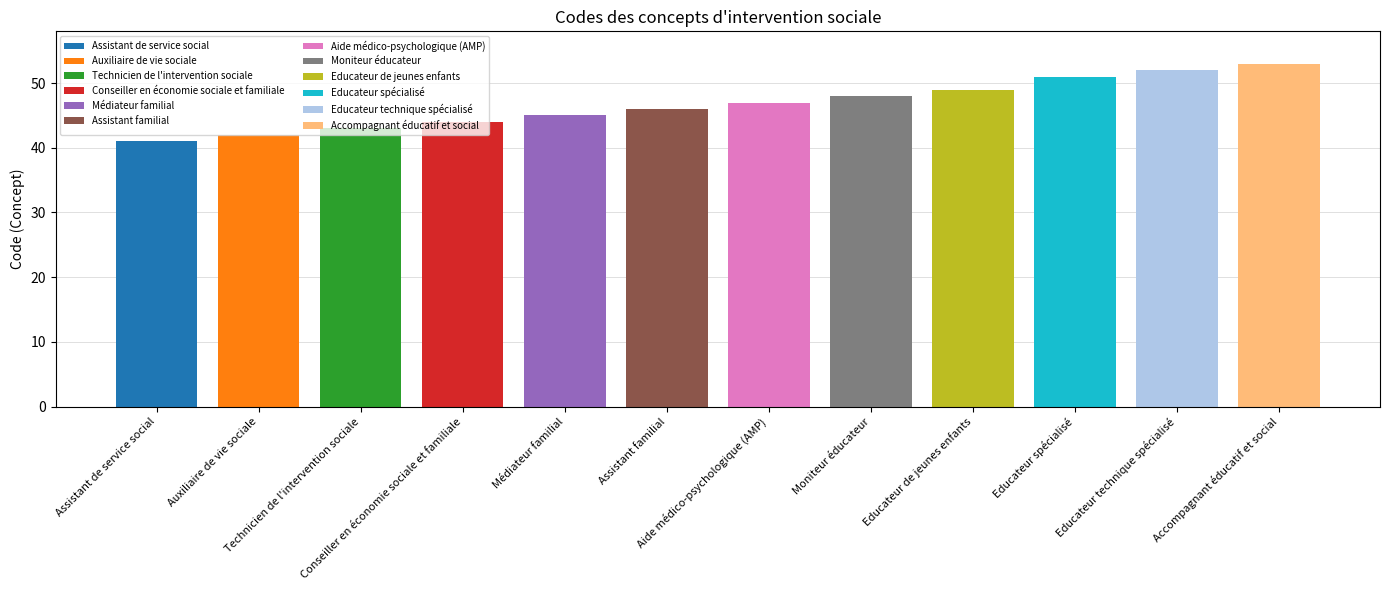

What is the average value?

47